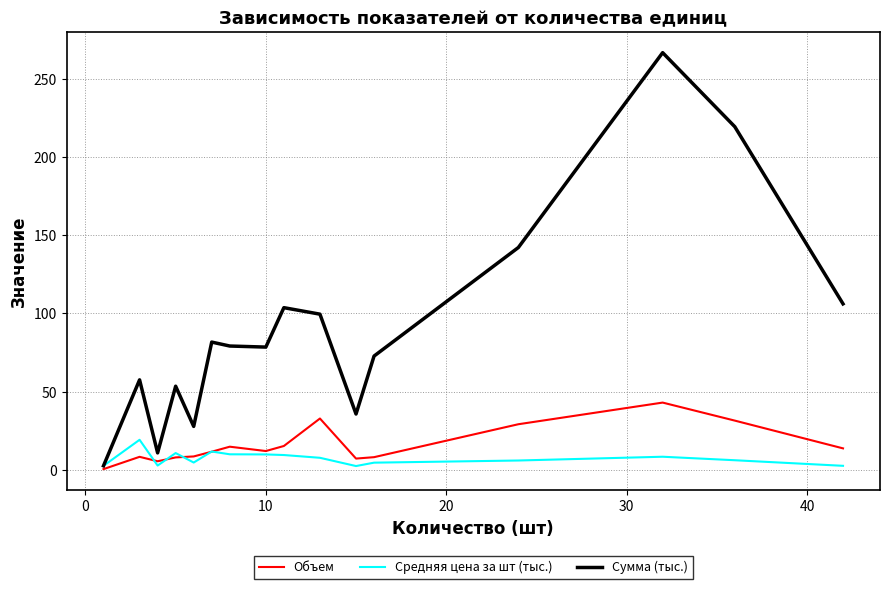

What is the lowest value of the Средняя цена за шт (тыс.) series?

2.4